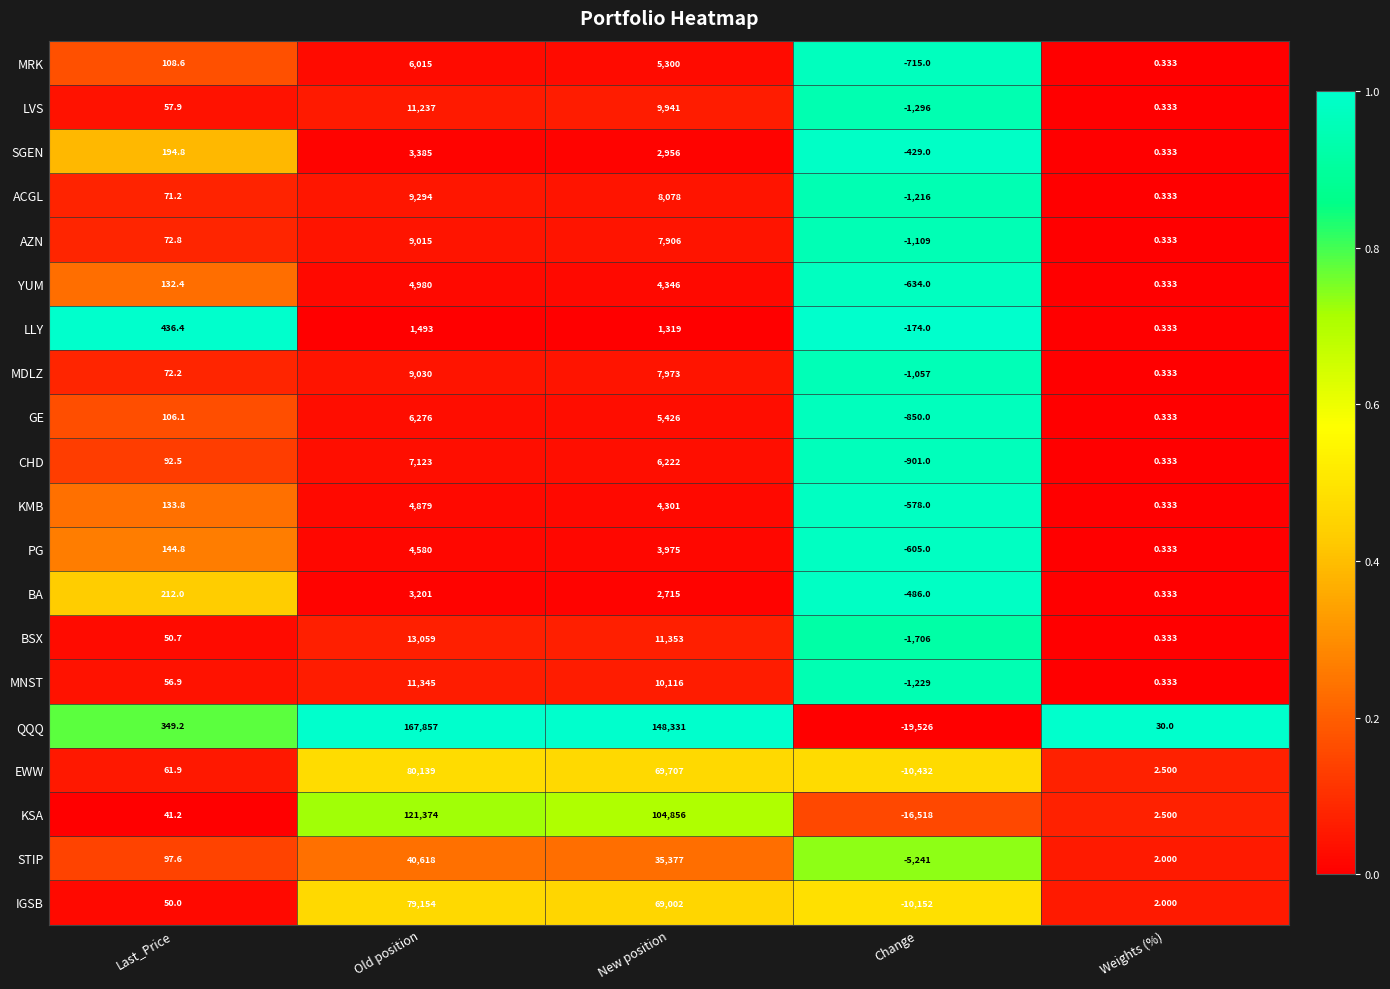

How many data points in AZN are above 72?

3